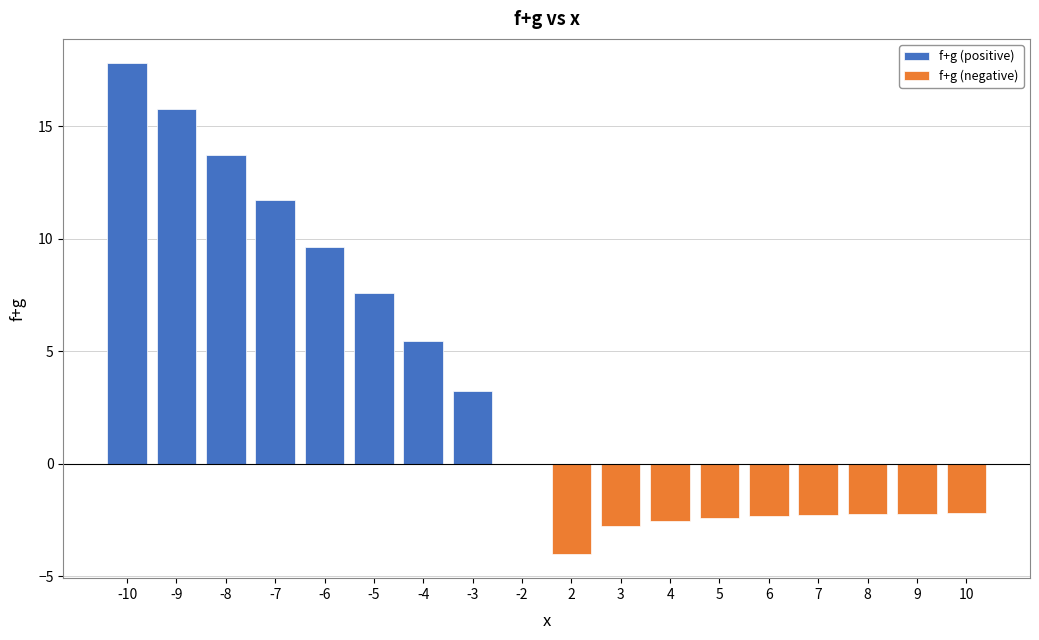

Which category has the lowest value in the f+g (negative) series?

2